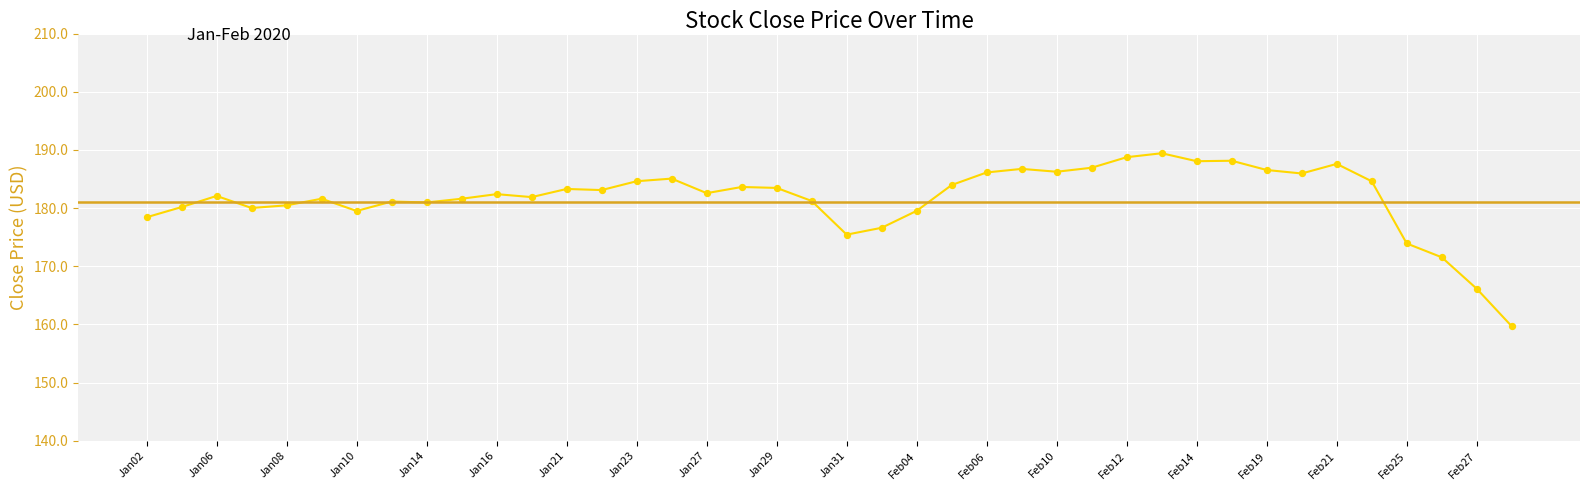

What is the smallest value displayed?

159.7